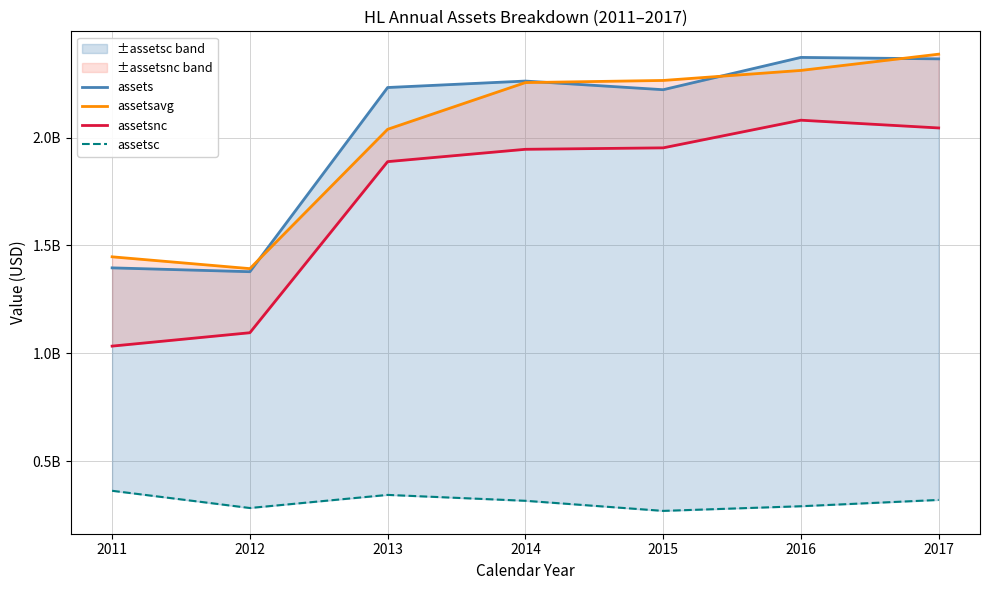

Where does the assetsc series first go above 316359000?

2011